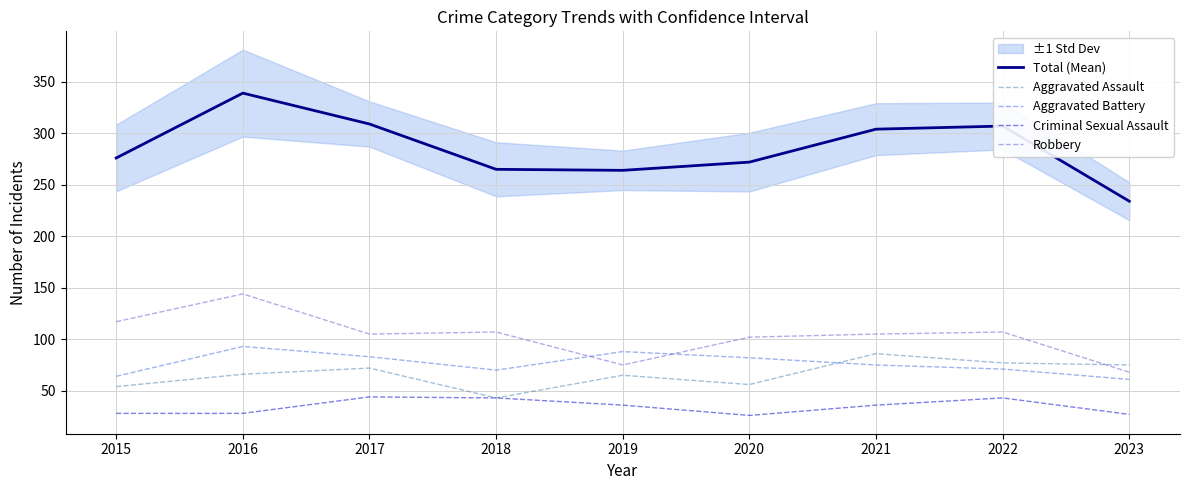

True or false: Aggravated Battery and Total (Mean) intersect in this chart.

False